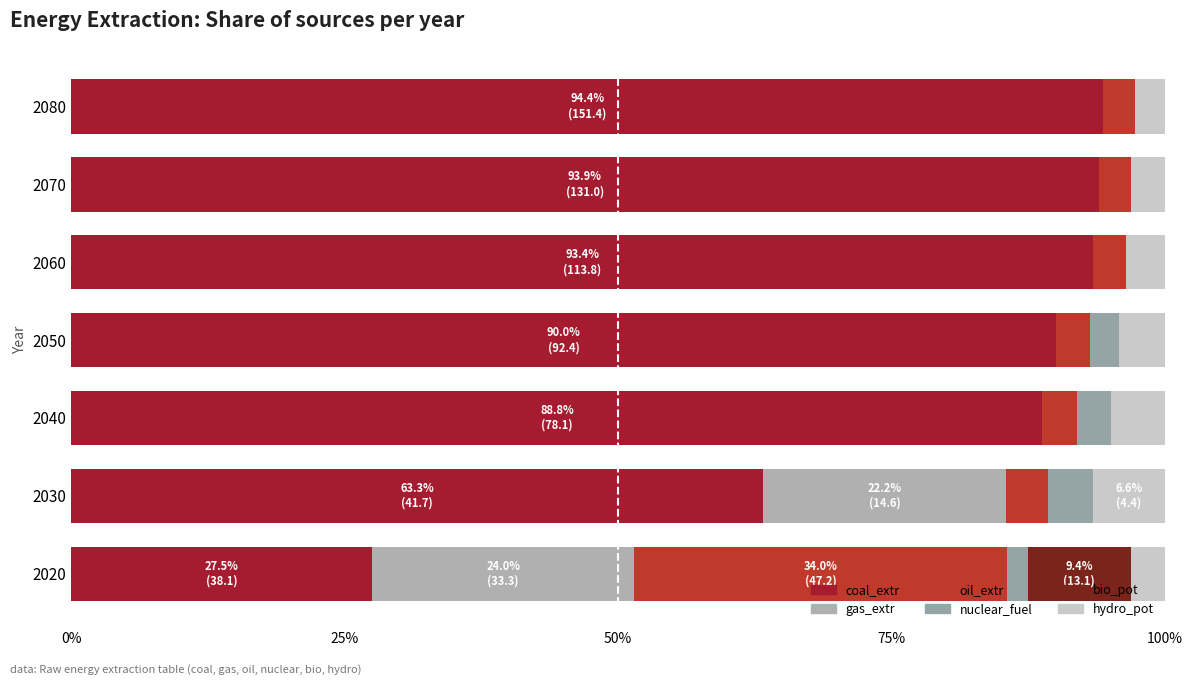

How many categories are shown in the chart?

7